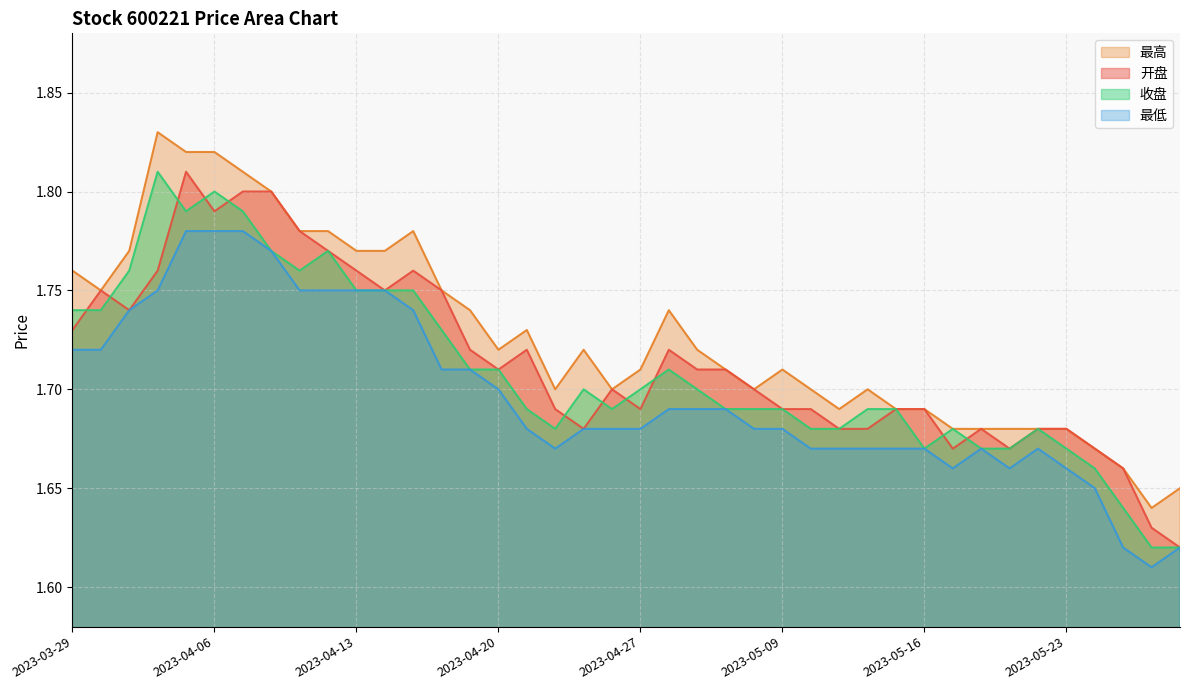

What is the label of the 22nd point from the right?

2023-04-25